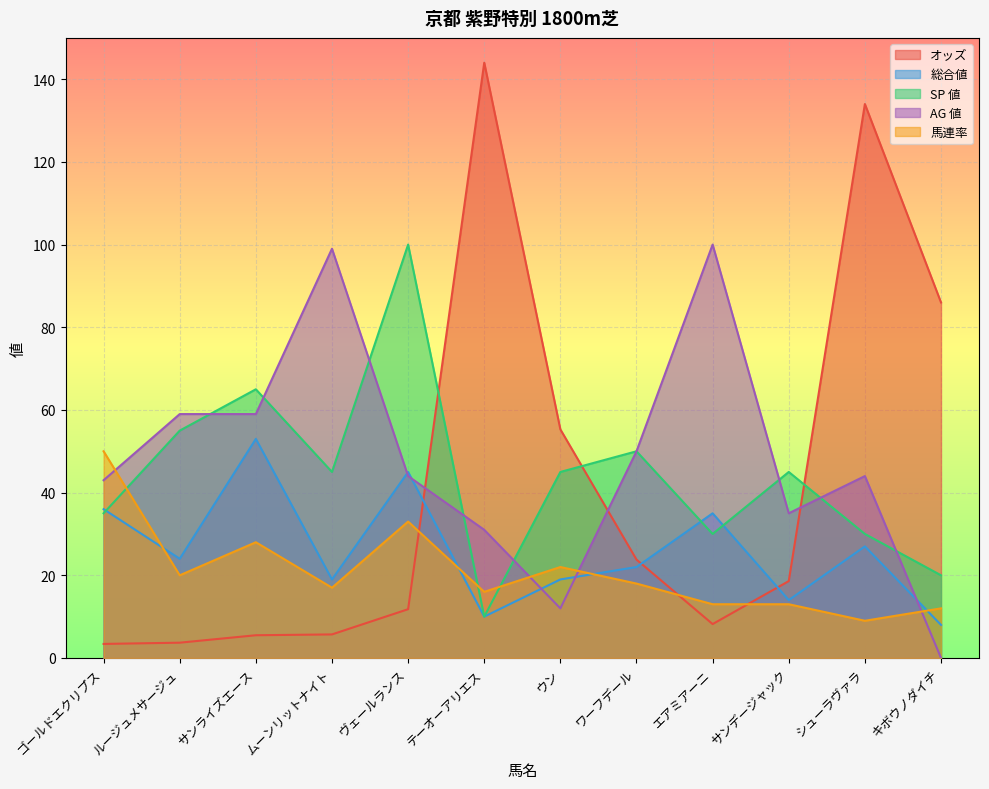

Is it true that 馬連率 equals 18.9 at エアミアーニ?

False